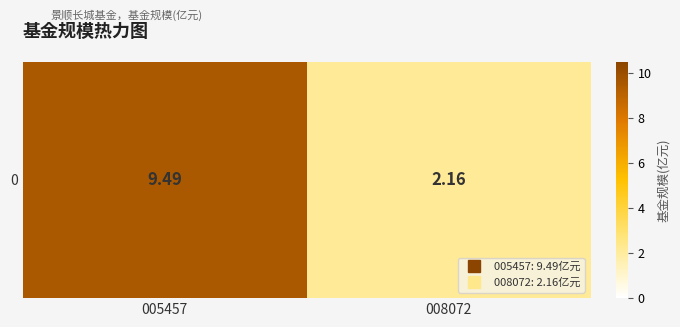

Is it true that the value at 008072 is 2.2?

True